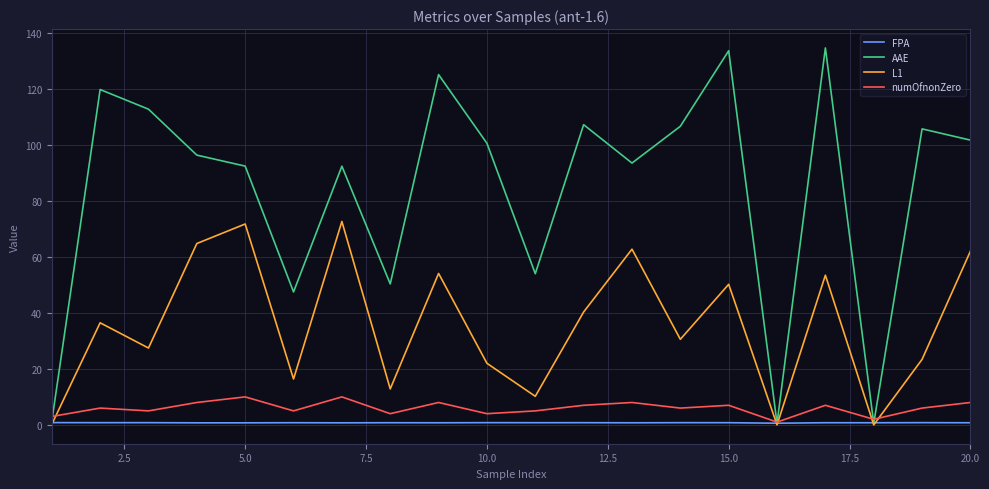

Which series has the largest total across all categories?

AAE